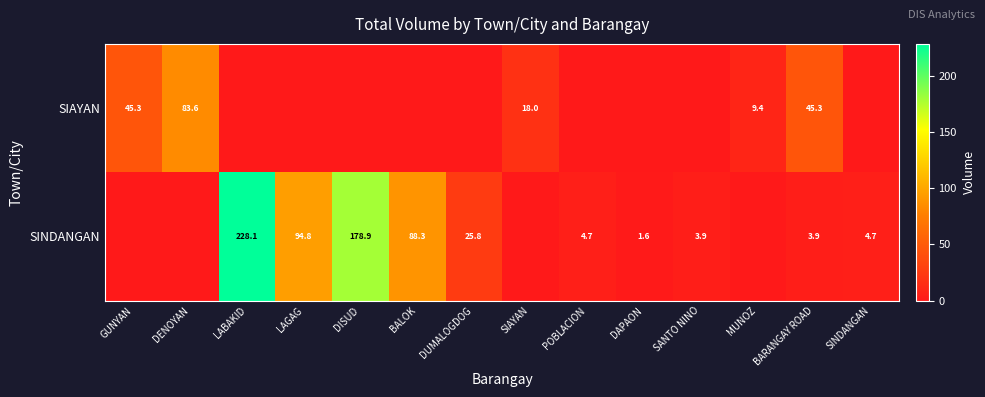

What is the total value across all series at BARANGAY ROAD?

49.2